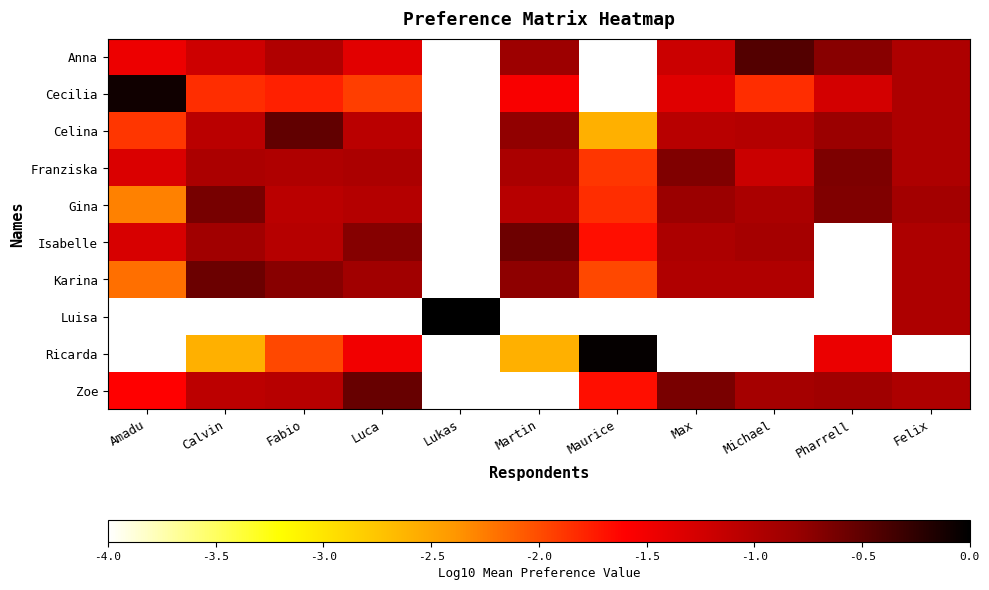

Rank the series by their maximum value, from highest to lowest.

Luisa, Ricarda, Cecilia, Anna, Celina, Zoe, Karina, Isabelle, Gina, Franziska